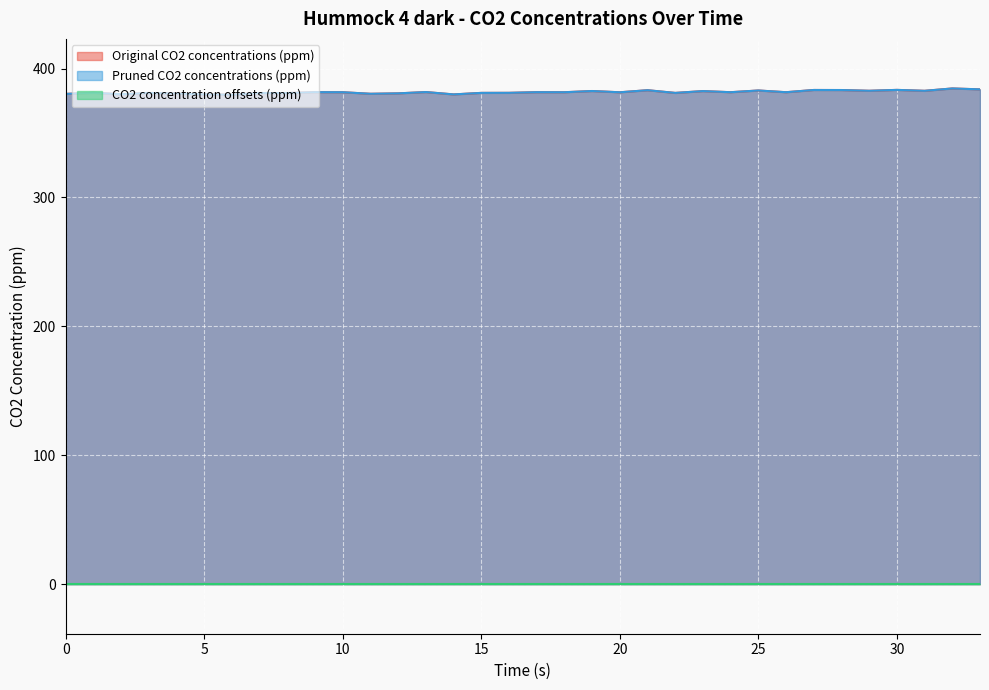

Where is the first local maximum for Original CO2 concentrations (ppm)?

1